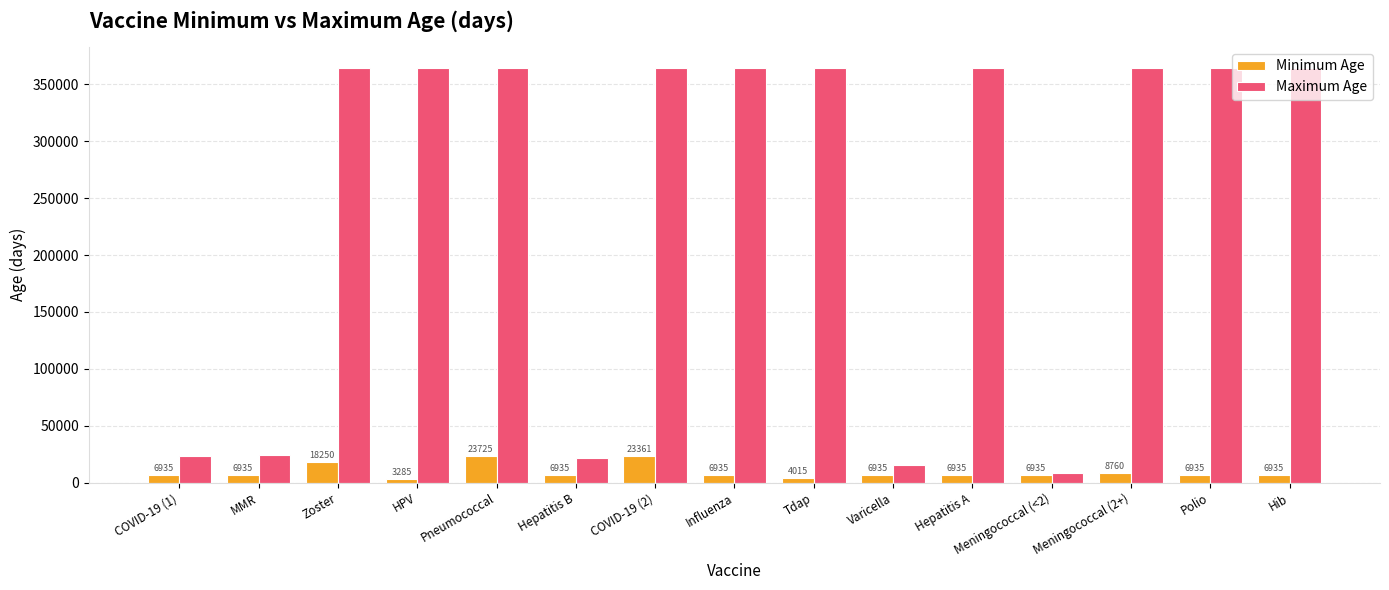

Reading left to right, what are all the values shown in this chart?

Minimum Age: 6935	6935	18250	3285	23725	6935	23361	6935	4015	6935	6935	6935	8760	6935	6935
Maximum Age: 23360	24090	364635	364635	364635	21535	364635	364635	364635	15695	364635	8759	364635	364635	364635